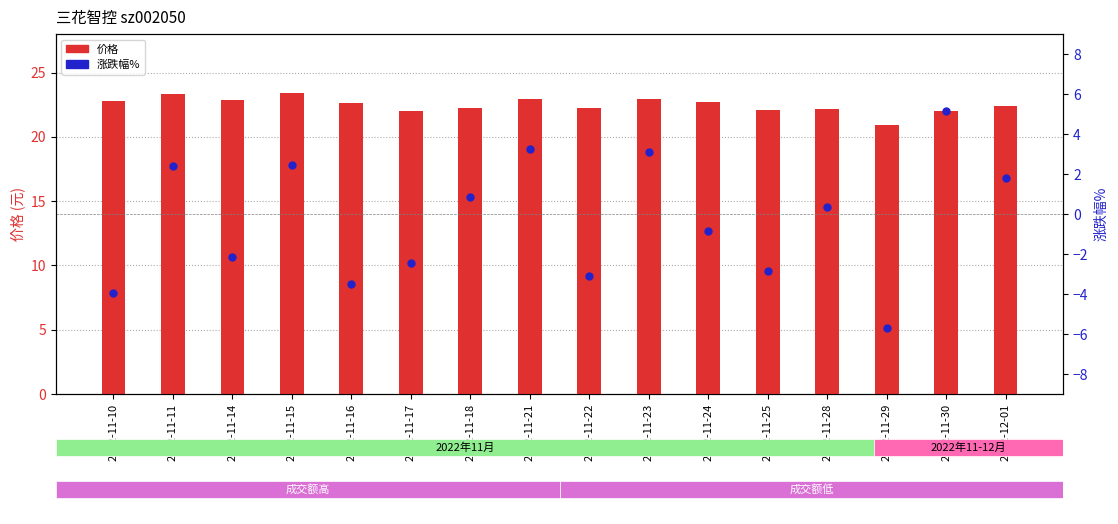

Reading left to right, transcribe all the data shown in this chart.

价格: 2022-11-10=22.8	2022-11-11=23.4	2022-11-14=22.9	2022-11-15=23.4	2022-11-16=22.6	2022-11-17=22.1	2022-11-18=22.2	2022-11-21=23.0	2022-11-22=22.2	2022-11-23=22.9	2022-11-24=22.8	2022-11-25=22.1	2022-11-28=22.2	2022-11-29=20.9	2022-11-30=22.0	2022-12-01=22.4
涨跌幅%: 2022-11-10=-4.0	2022-11-11=2.4	2022-11-14=-2.1	2022-11-15=2.5	2022-11-16=-3.5	2022-11-17=-2.4	2022-11-18=0.9	2022-11-21=3.2	2022-11-22=-3.1	2022-11-23=3.1	2022-11-24=-0.8	2022-11-25=-2.9	2022-11-28=0.4	2022-11-29=-5.7	2022-11-30=5.2	2022-12-01=1.8